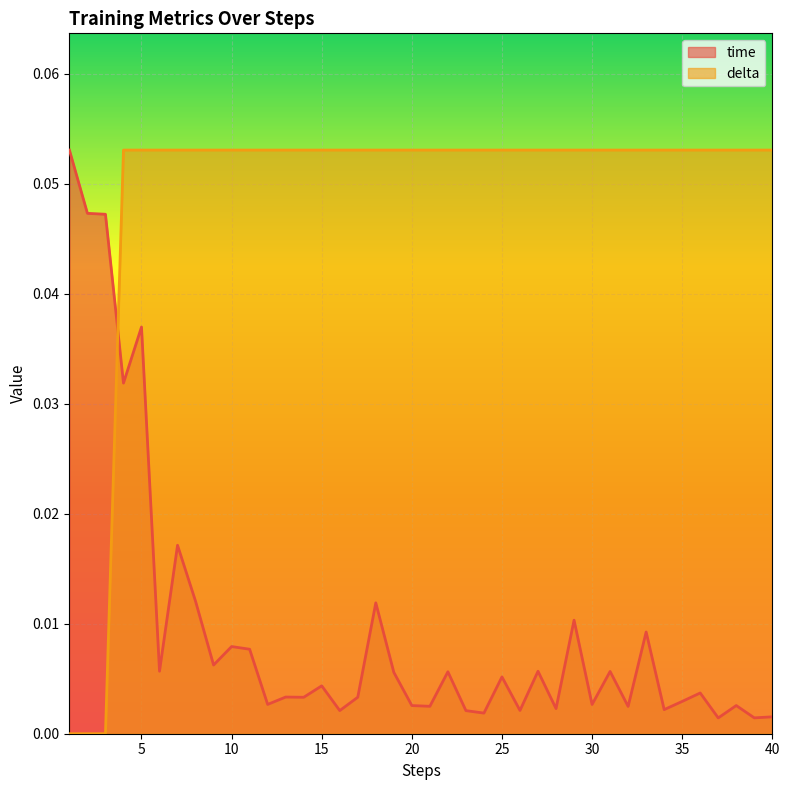

True or false: delta and time cross at least once.

True